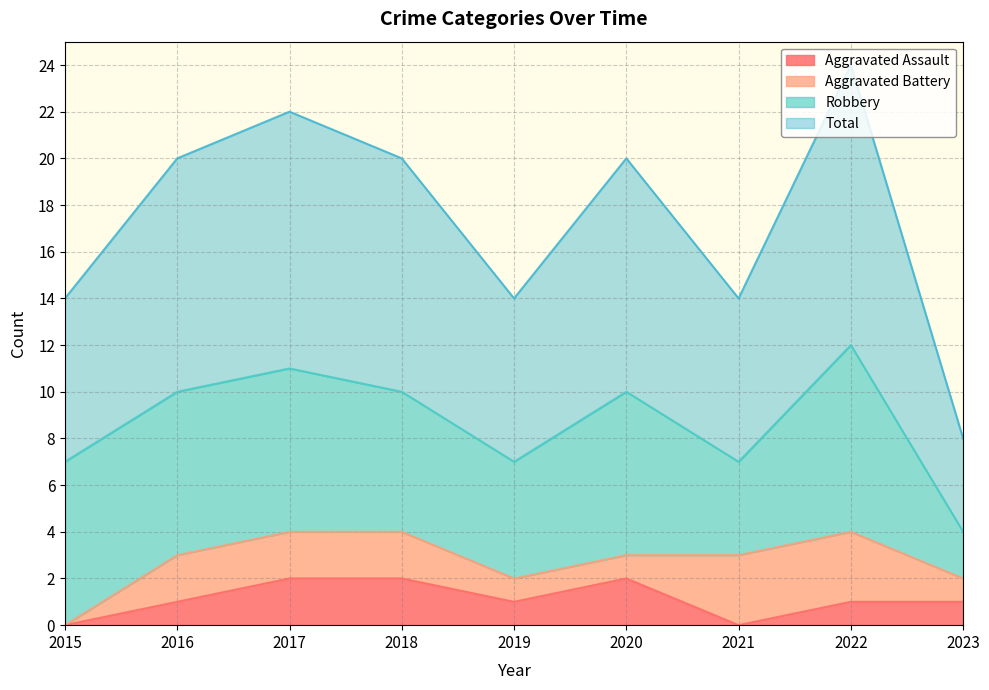

What is the value of the Aggravated Assault point at the 3rd from the left?

2